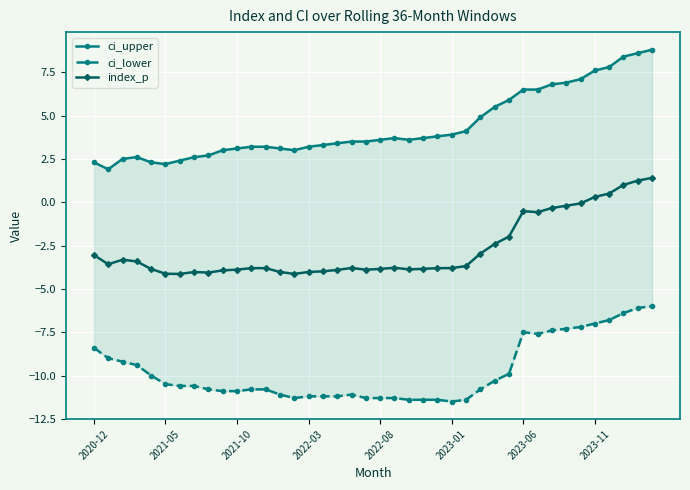

Rank the series by their average value, from lowest to highest.

ci_lower, index_p, ci_upper